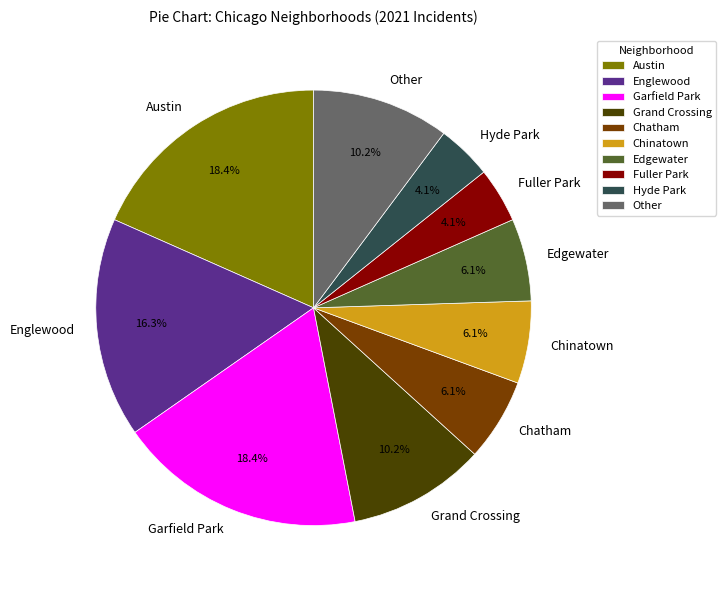

Is there a majority slice in this chart?

No